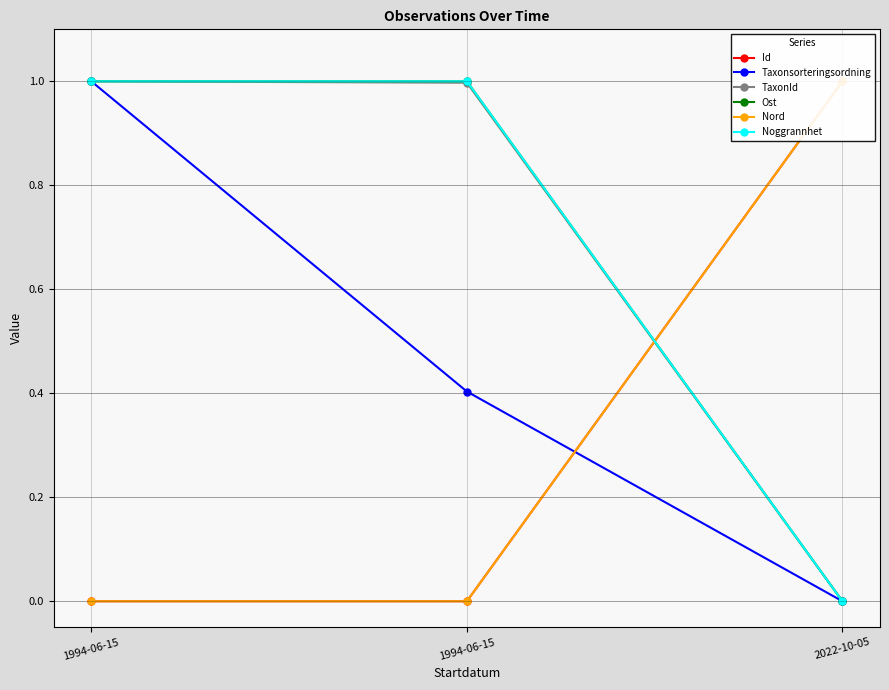

What is the spread (max minus min) of values at 2022-10-05?

1.0